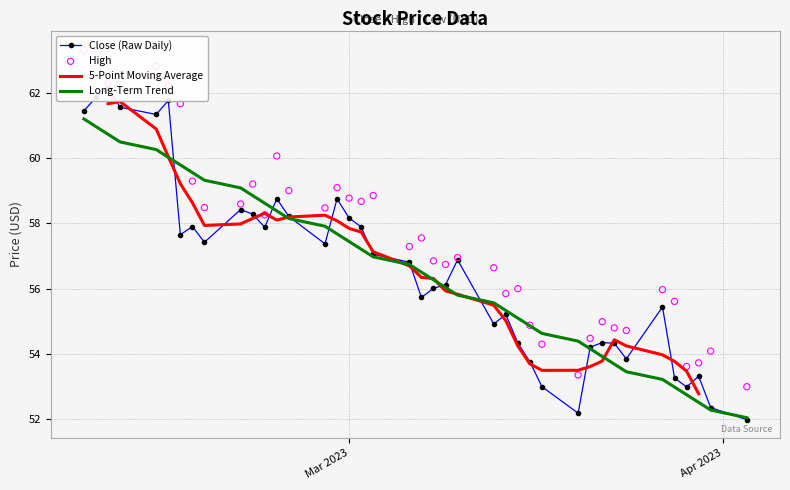

Which series contains the lowest Y value?

Close (Raw Daily)